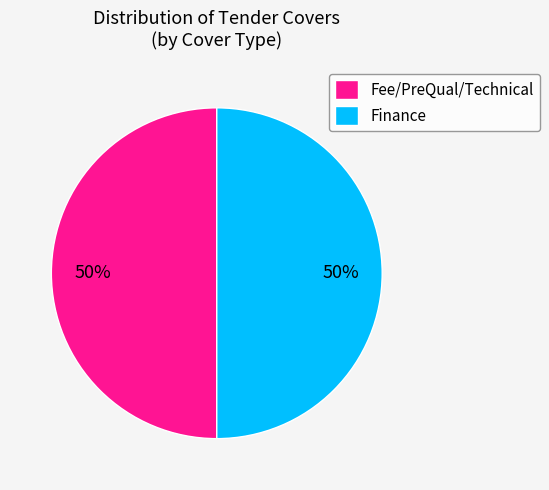

True or false: Finance accounts for 29% of the total.

False